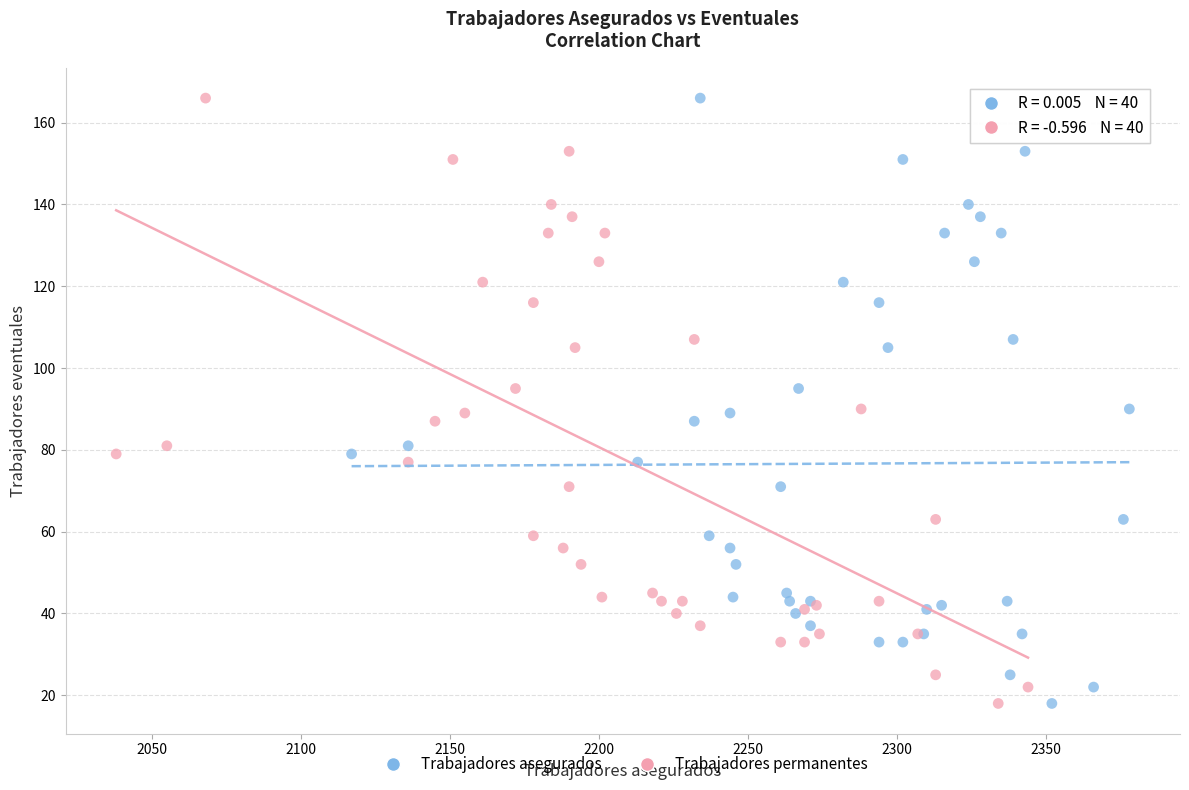

What are all the series names shown in the legend?

Trabajadores asegurados, Trabajadores permanentes